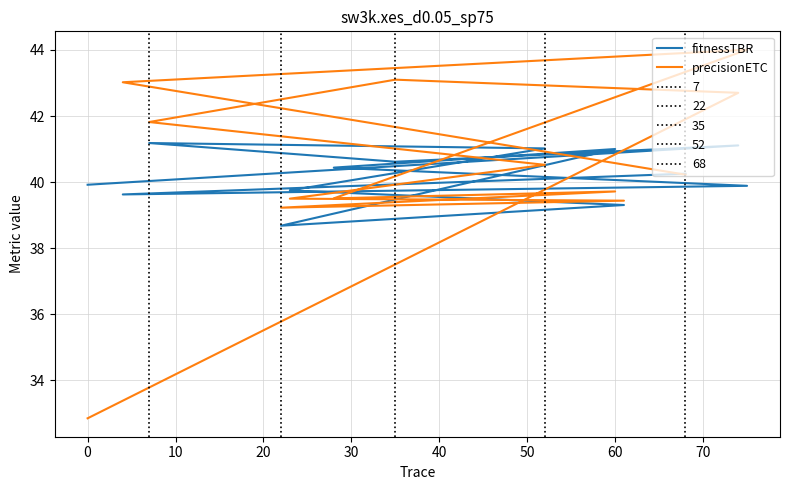

What is the average value of the precisionETC series?

40.4